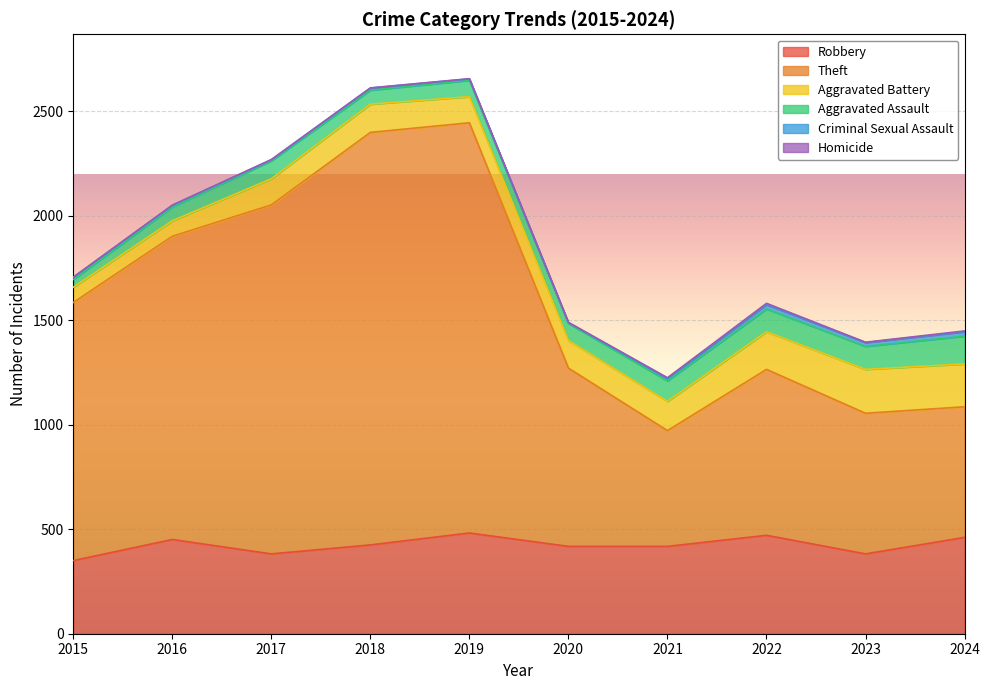

What is the value of the Aggravated Battery point at the 4th from the left?

135